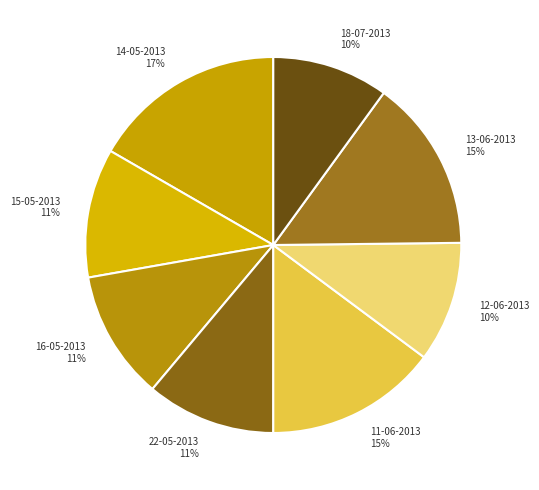

Does 14-05-2013 represent more than half of the total?

No